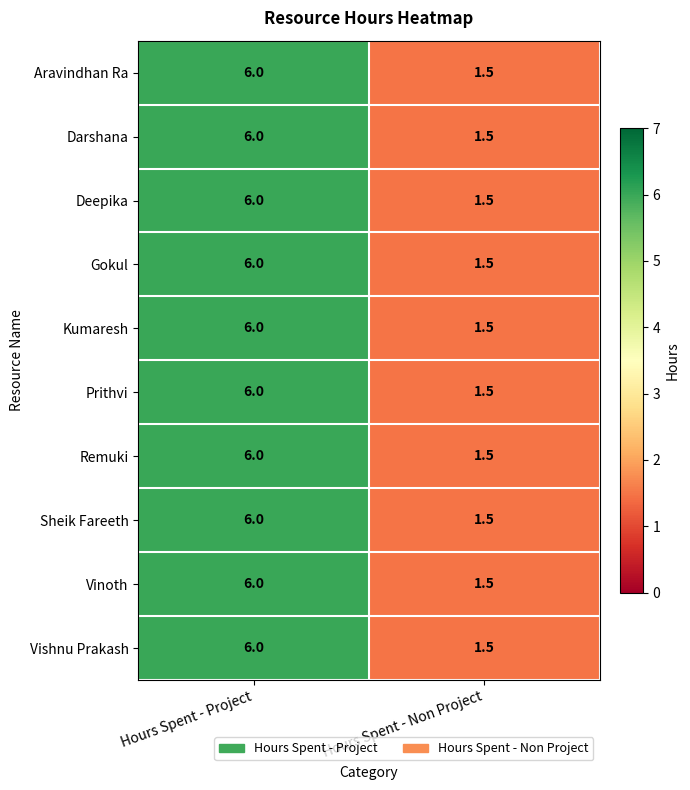

Reading left to right, transcribe all the data shown in this chart.

Aravindhan Ra: Hours Spent - Project=6.0	Hours Spent - Non Project=1.5
Darshana: Hours Spent - Project=6.0	Hours Spent - Non Project=1.5
Deepika: Hours Spent - Project=6.0	Hours Spent - Non Project=1.5
Gokul: Hours Spent - Project=6.0	Hours Spent - Non Project=1.5
Kumaresh: Hours Spent - Project=6.0	Hours Spent - Non Project=1.5
Prithvi: Hours Spent - Project=6.0	Hours Spent - Non Project=1.5
Remuki: Hours Spent - Project=6.0	Hours Spent - Non Project=1.5
Sheik Fareeth: Hours Spent - Project=6.0	Hours Spent - Non Project=1.5
Vinoth: Hours Spent - Project=6.0	Hours Spent - Non Project=1.5
Vishnu Prakash: Hours Spent - Project=6.0	Hours Spent - Non Project=1.5